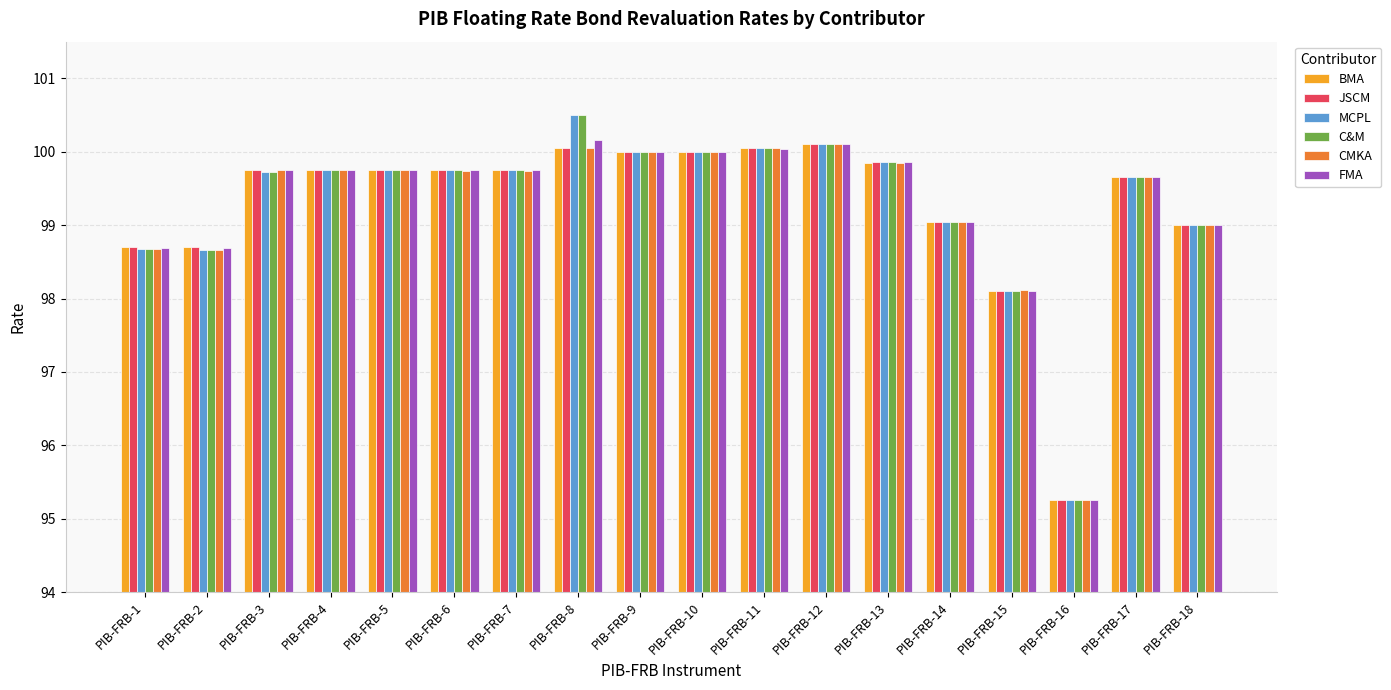

At how many categories does at least one series exceed 97?

17